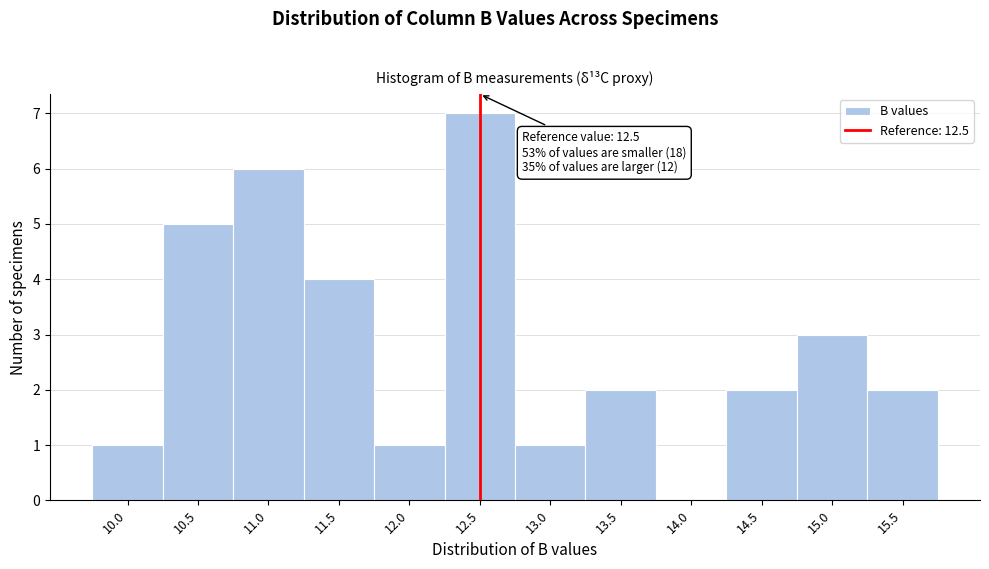

Over which range of the x-axis is the bar tallest?

12.25 to 12.75